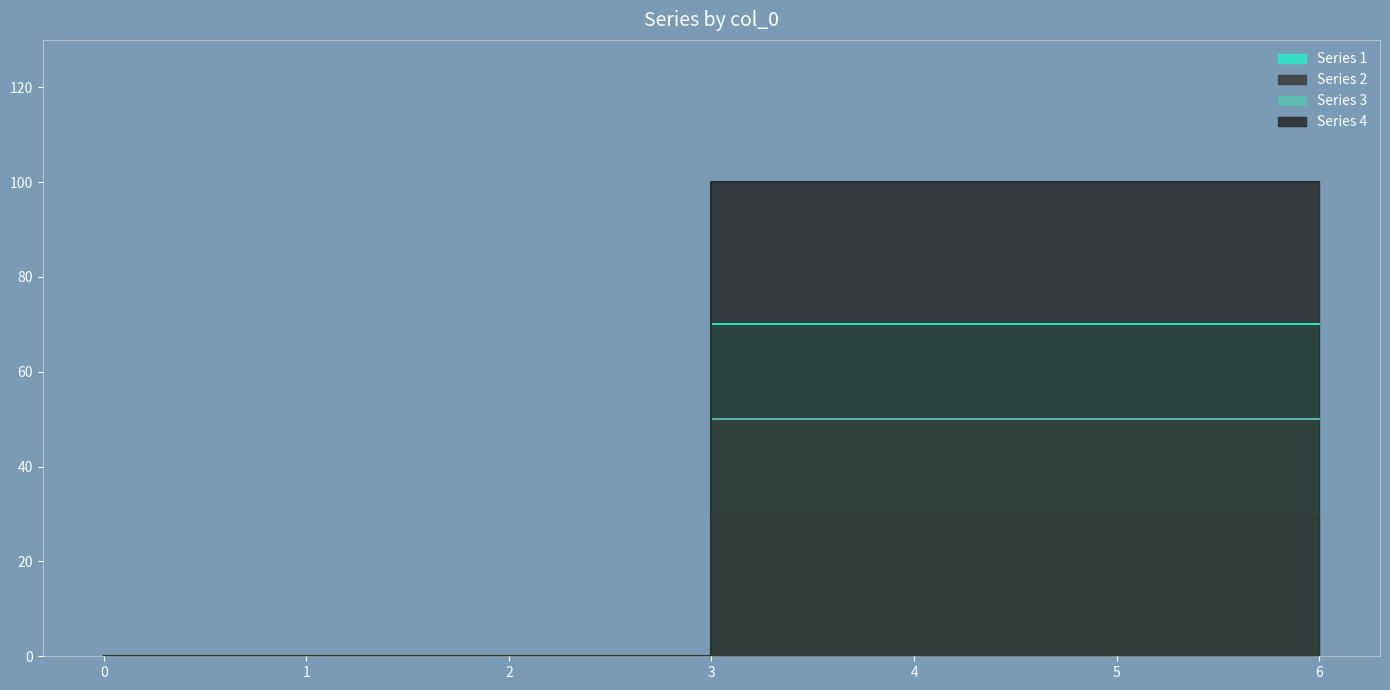

Between 1 and 3, which series saw the biggest shift?

Series 4